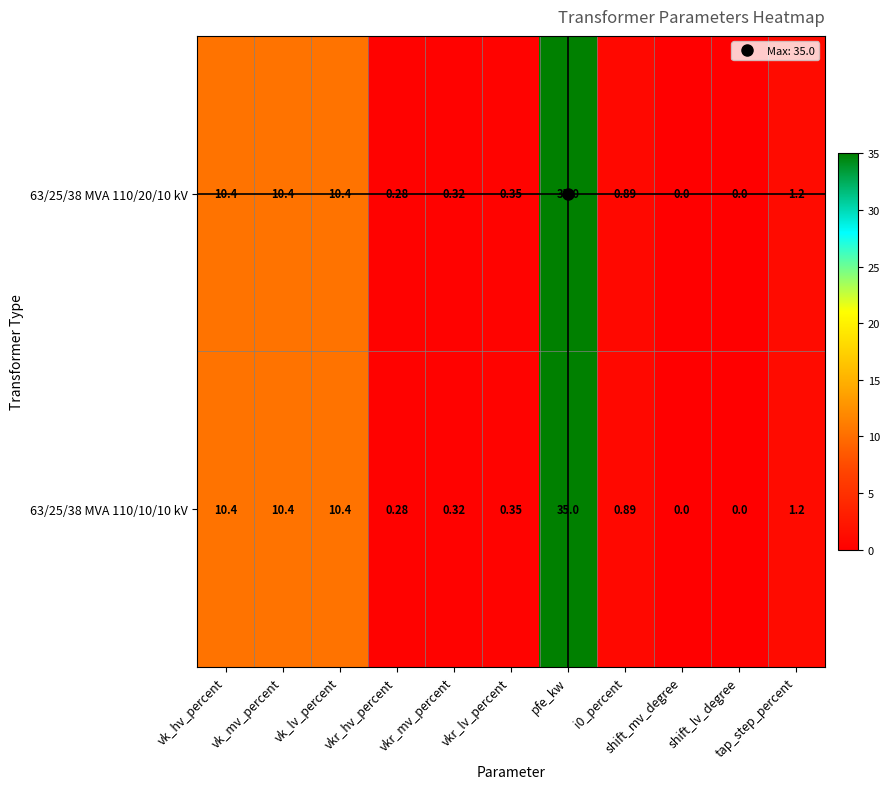

What is the greatest value displayed?

35.0